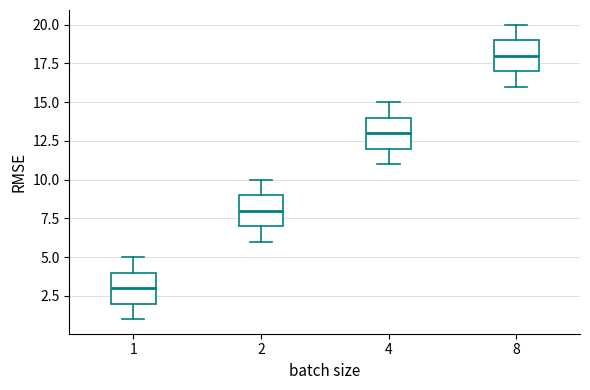

Which box has the lowest median line?

1